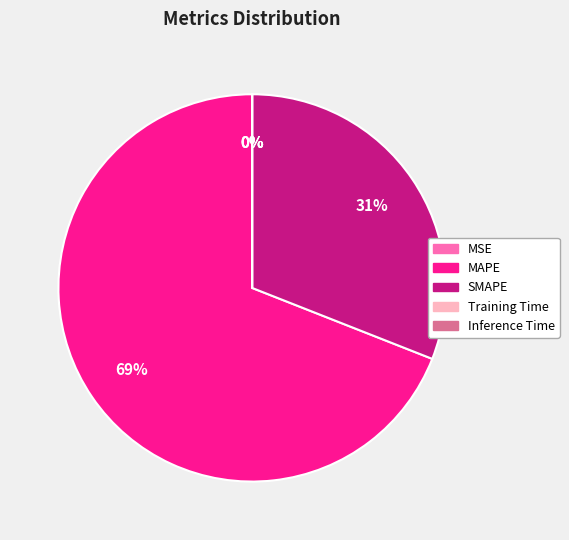

What percentage is the SMAPE slice, to the nearest percent?

31%